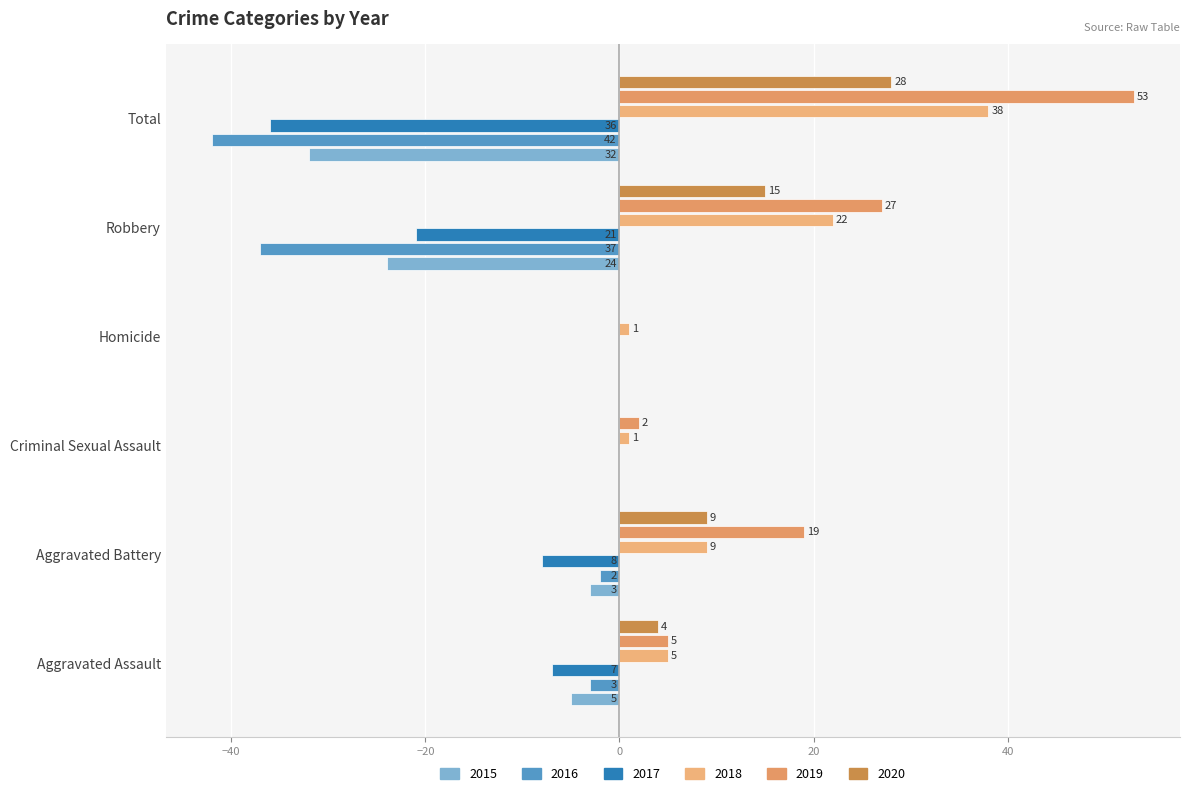

What is the maximum value shown in the chart?

53